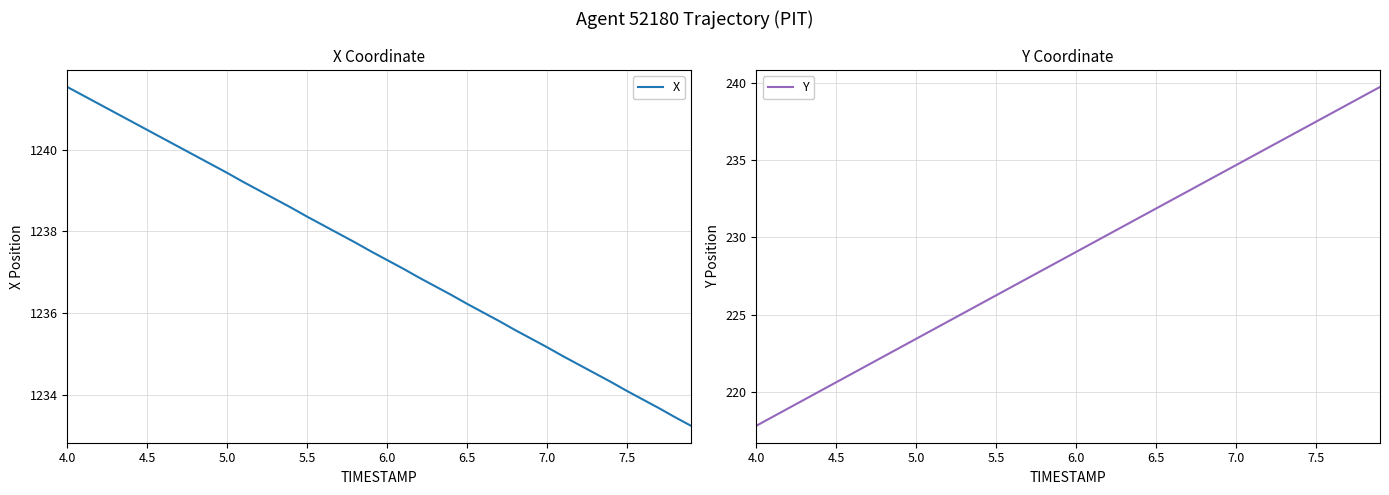

True or false: Y and X cross at least once.

False